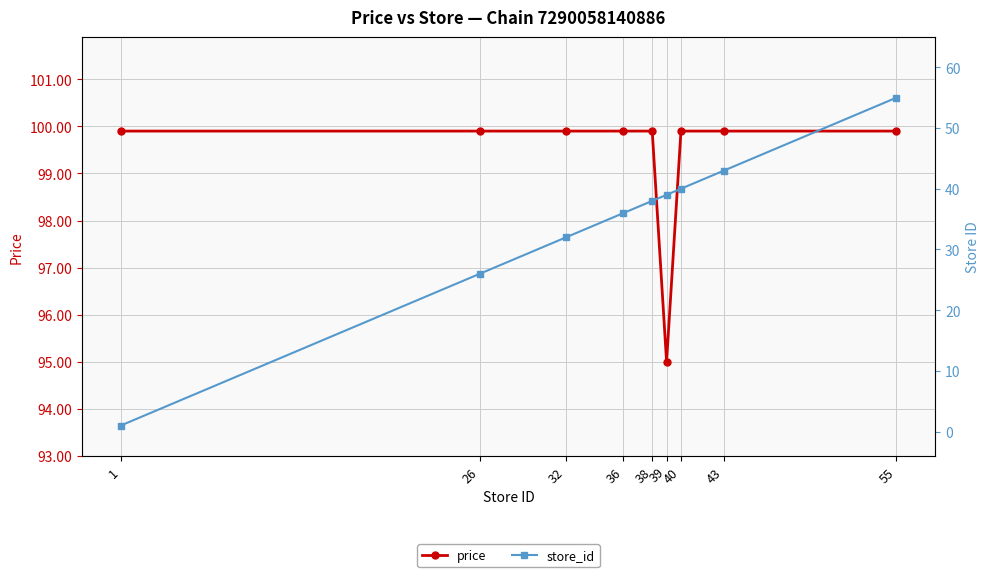

What are all the series names shown in the legend?

price, store_id